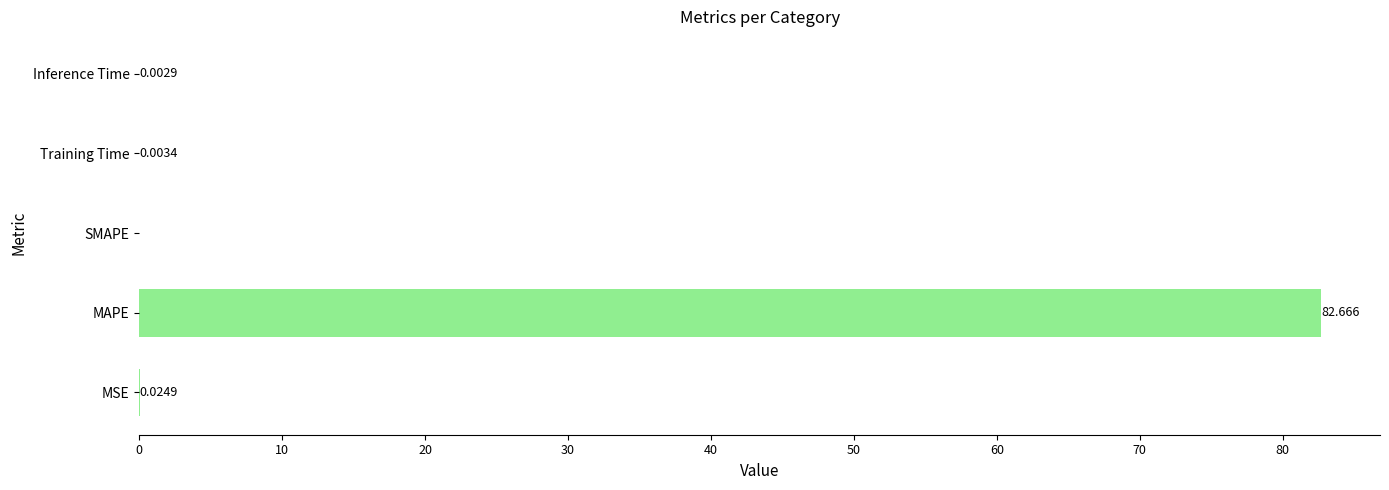

Which has a higher value, SMAPE or Inference Time?

Inference Time